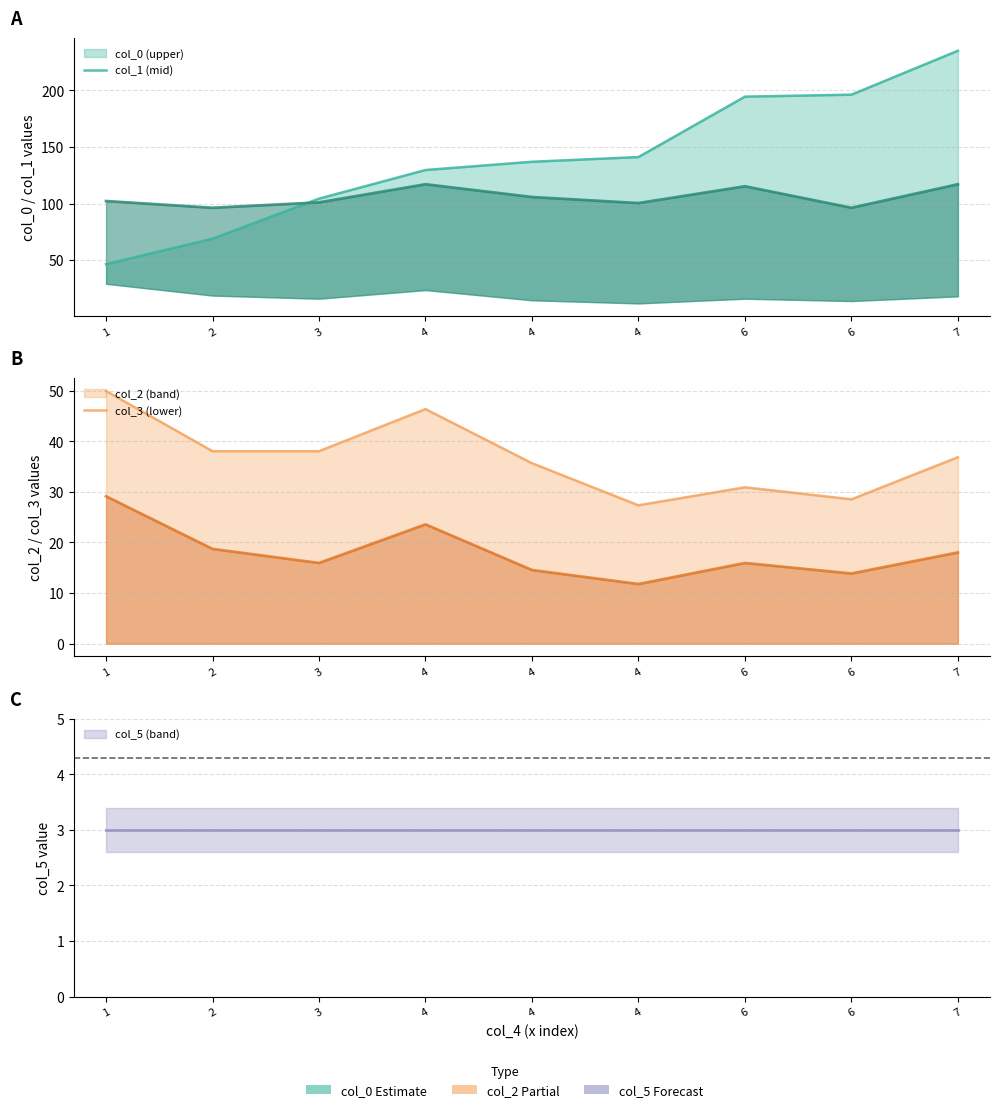

Between 6 and 2, which is larger?

6